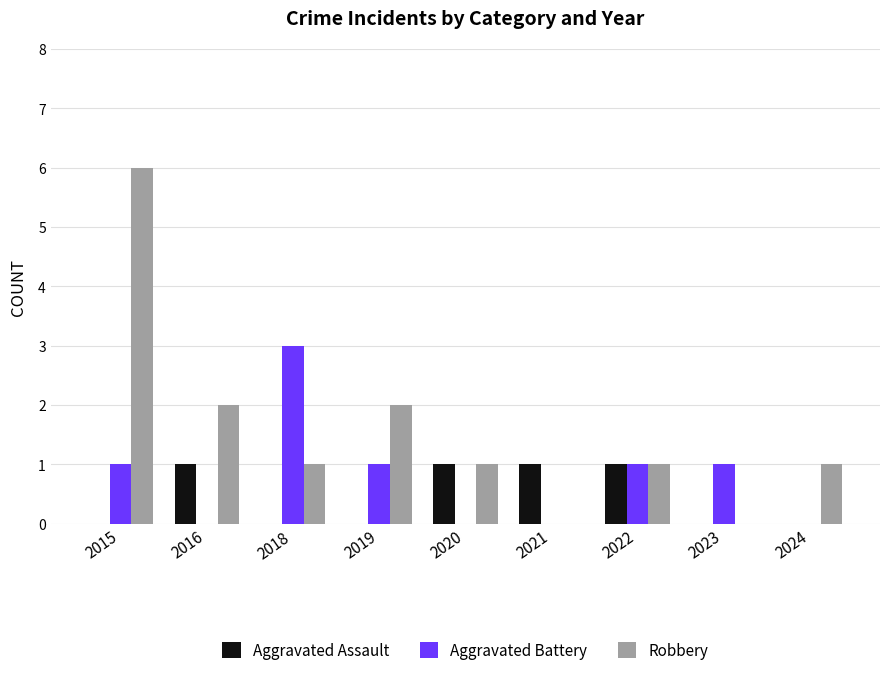

Reading left to right, list all the values displayed in this chart.

Aggravated Assault: 2015=0	2016=1	2018=0	2019=0	2020=1	2021=1	2022=1	2023=0	2024=0
Aggravated Battery: 2015=1	2016=0	2018=3	2019=1	2020=0	2021=0	2022=1	2023=1	2024=0
Robbery: 2015=6	2016=2	2018=1	2019=2	2020=1	2021=0	2022=1	2023=0	2024=1